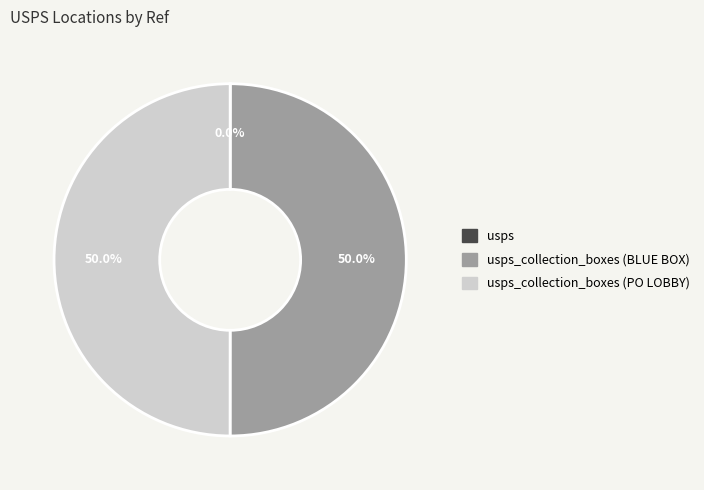

Does usps represent more than half of the total?

No